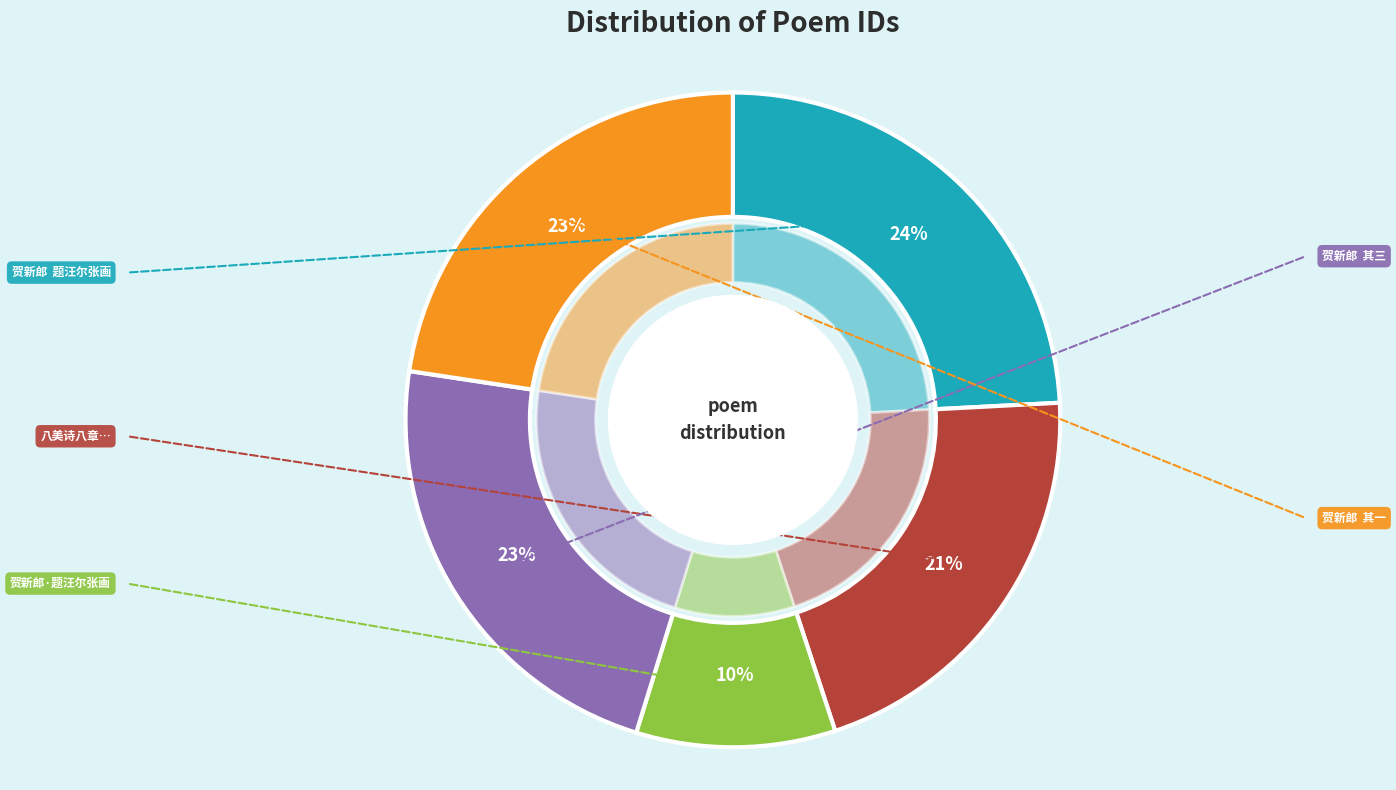

The 八美诗八章章八句美同馆八君子也分携眷恋聊宣别情云尔 张侍御 slice represents 21% of the pie. True or false?

True